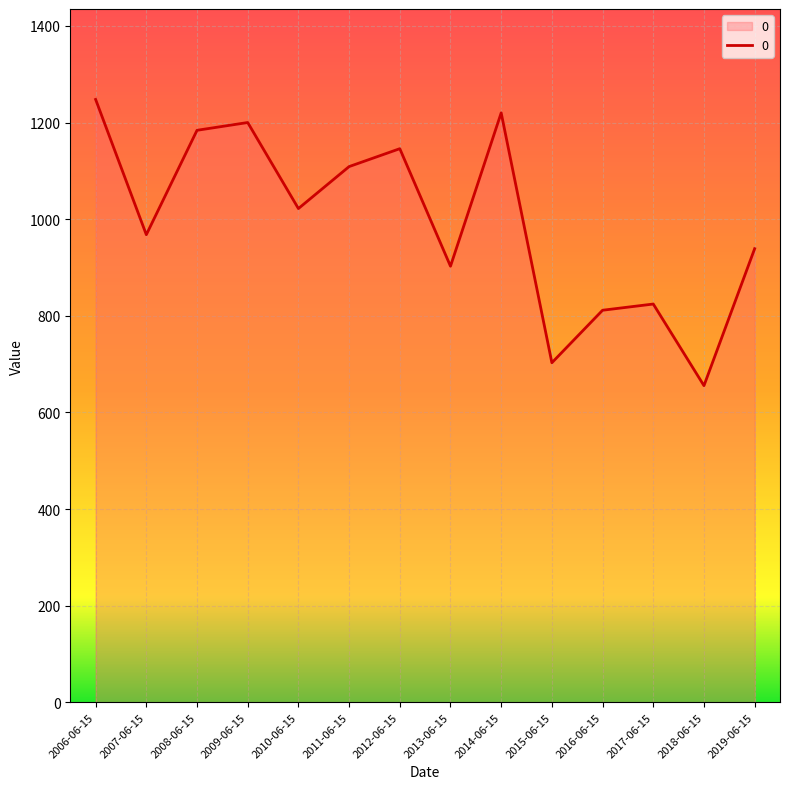

What is the change in value from 2015-06-15 to 2016-06-15?

+108.7